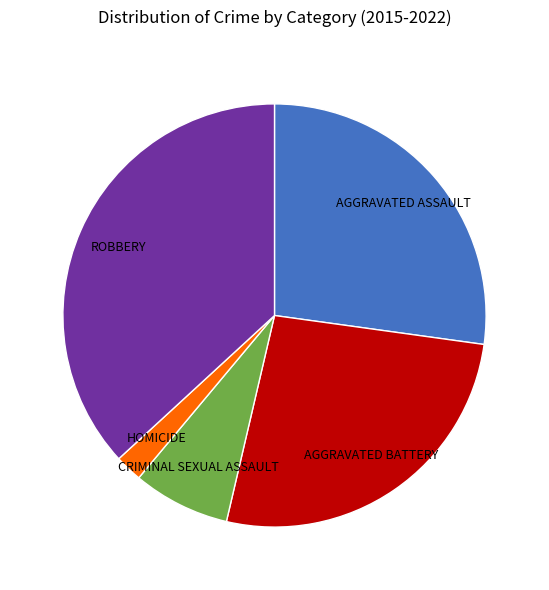

Is there any slice that represents more than half of the pie?

No